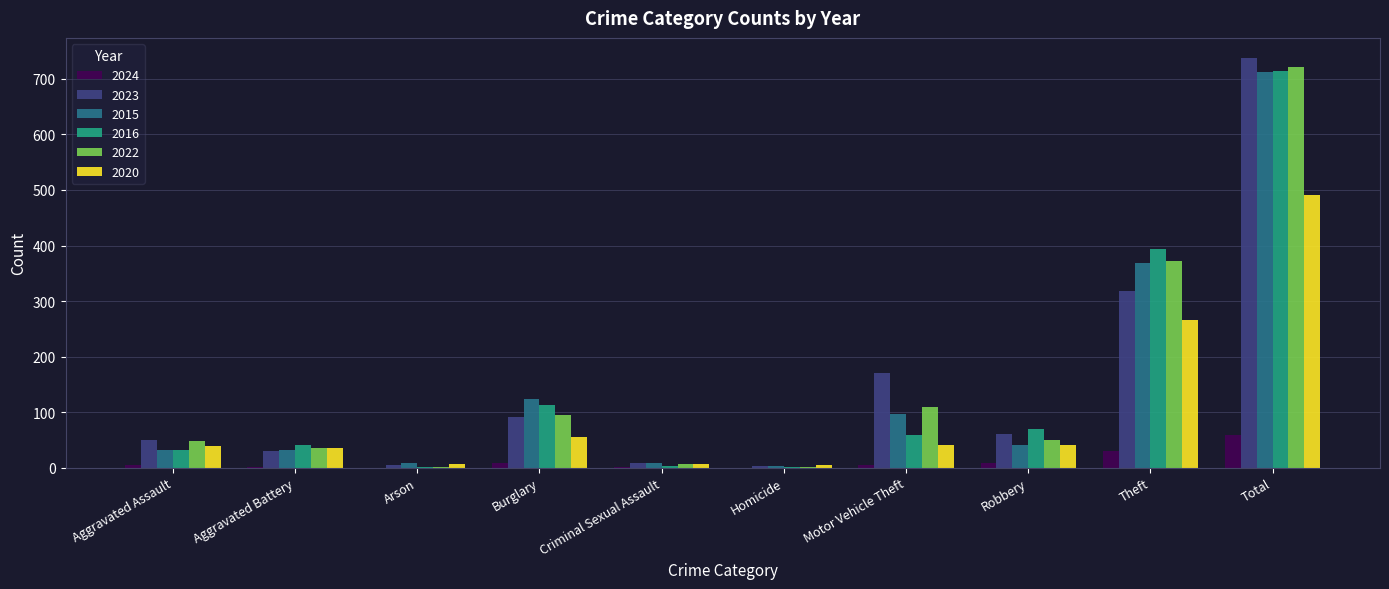

What is the sum of the 2023 values at Aggravated Assault and Theft?

368